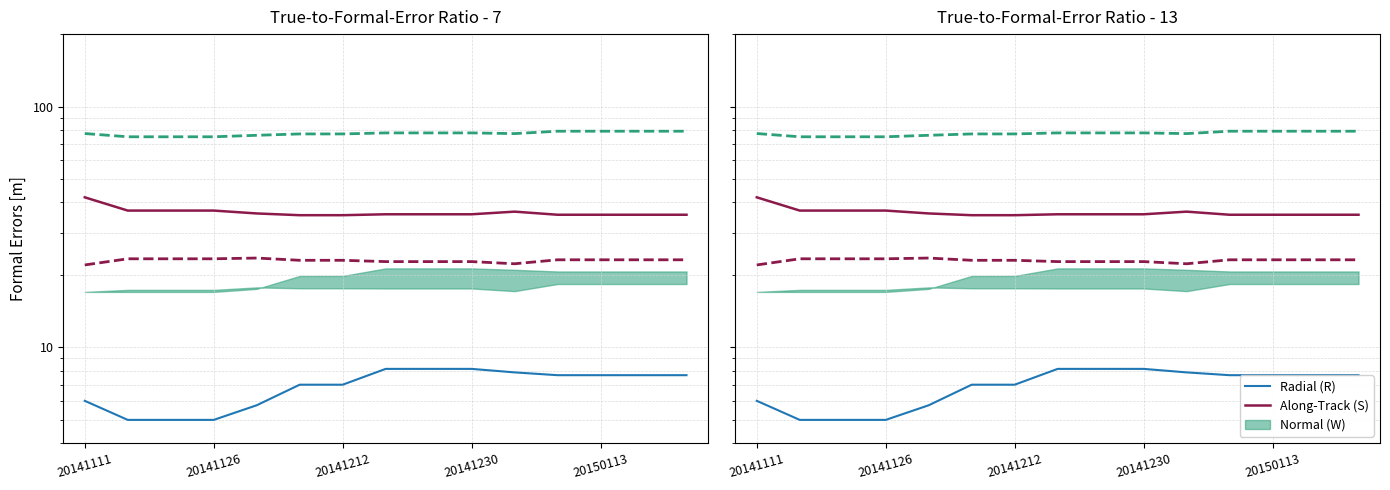

True or false: Along-Track (S) has a value of 35.6 at 14.

True